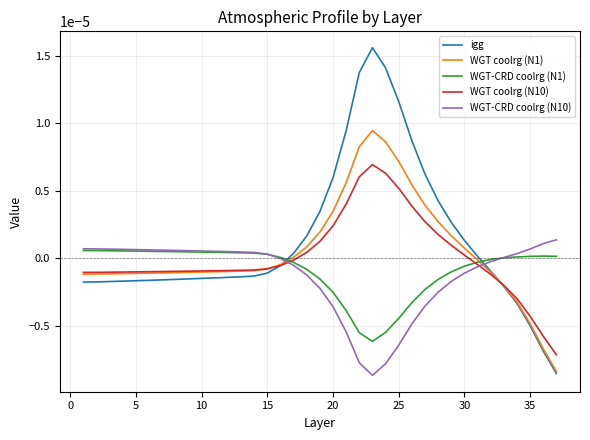

After their last crossing, which series has the higher values: WGT-CRD coolrg (N10) or WGT coolrg (N1)?

WGT-CRD coolrg (N10)